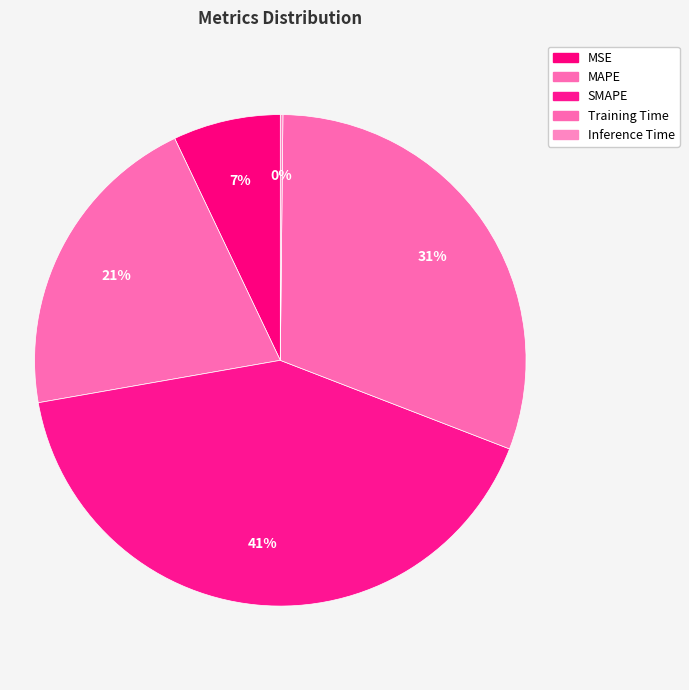

Count the number of slices in the pie.

5